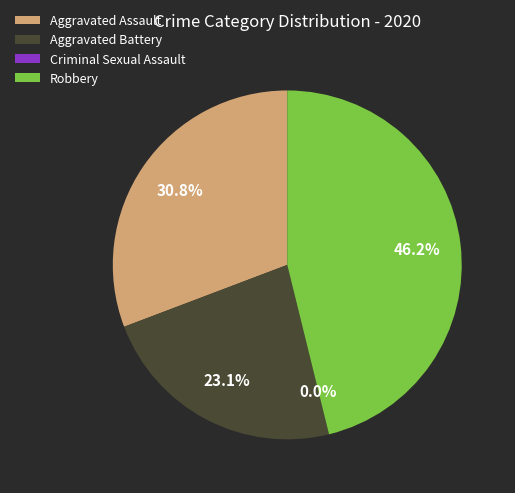

Between Criminal Sexual Assault and Robbery, which is larger?

Robbery